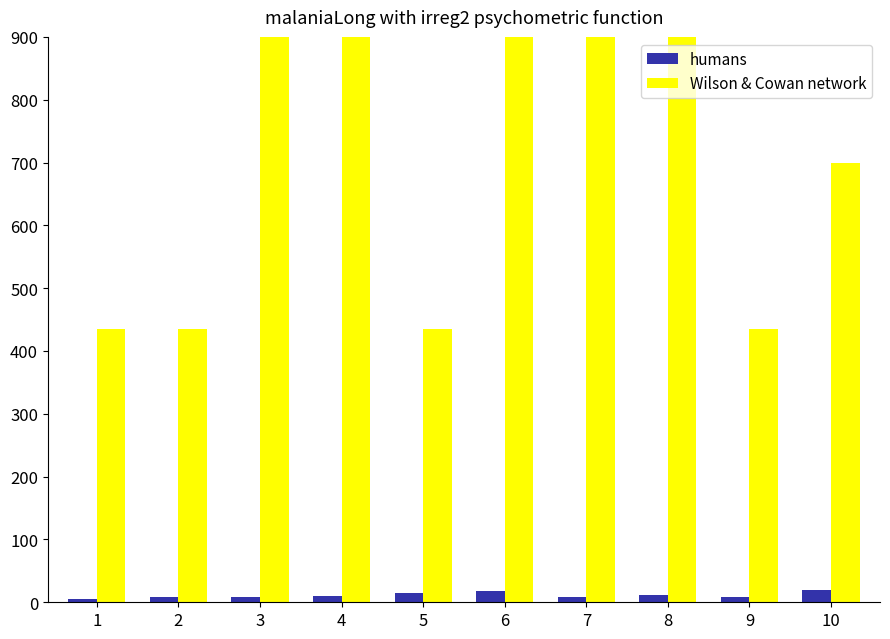

Rank the series by their maximum value, from highest to lowest.

Wilson & Cowan network, humans